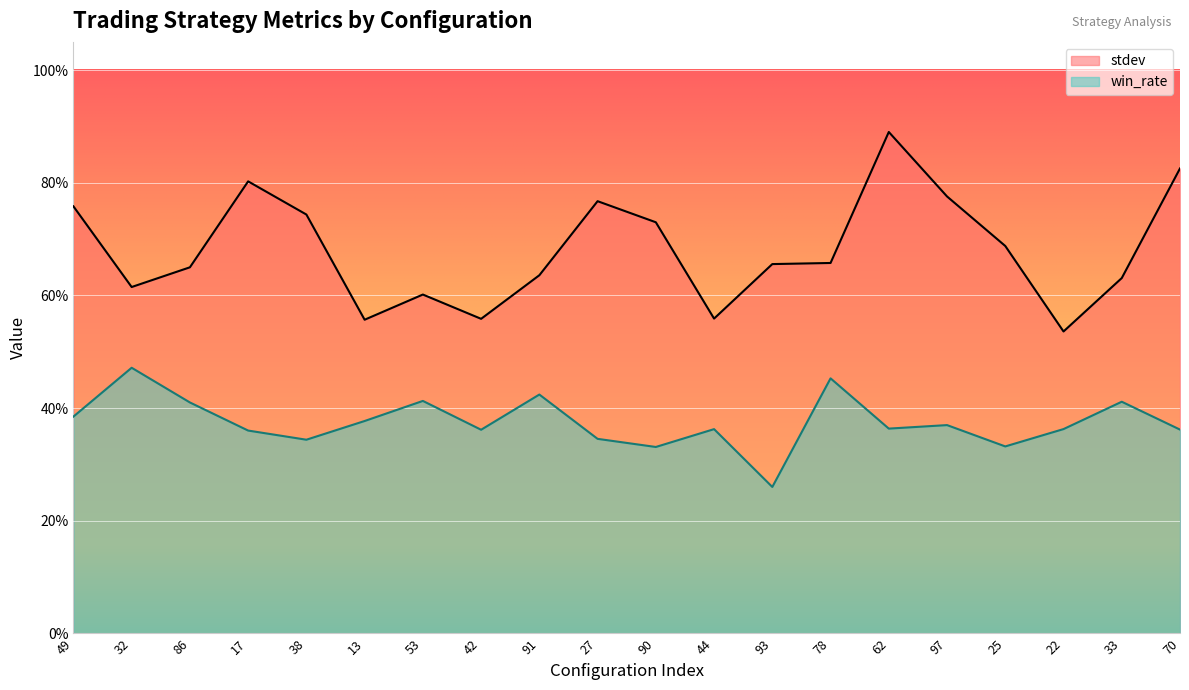

Rank the series at 13 from highest to lowest value.

stdev, win_rate